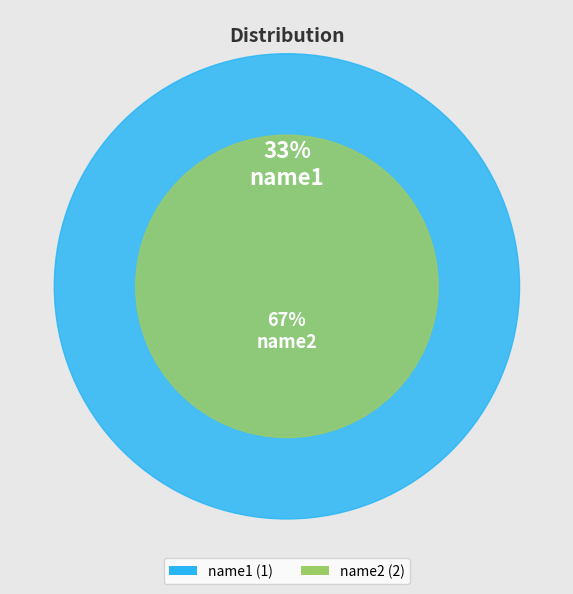

Combined, do name1 and name2 account for over 50%?

Yes